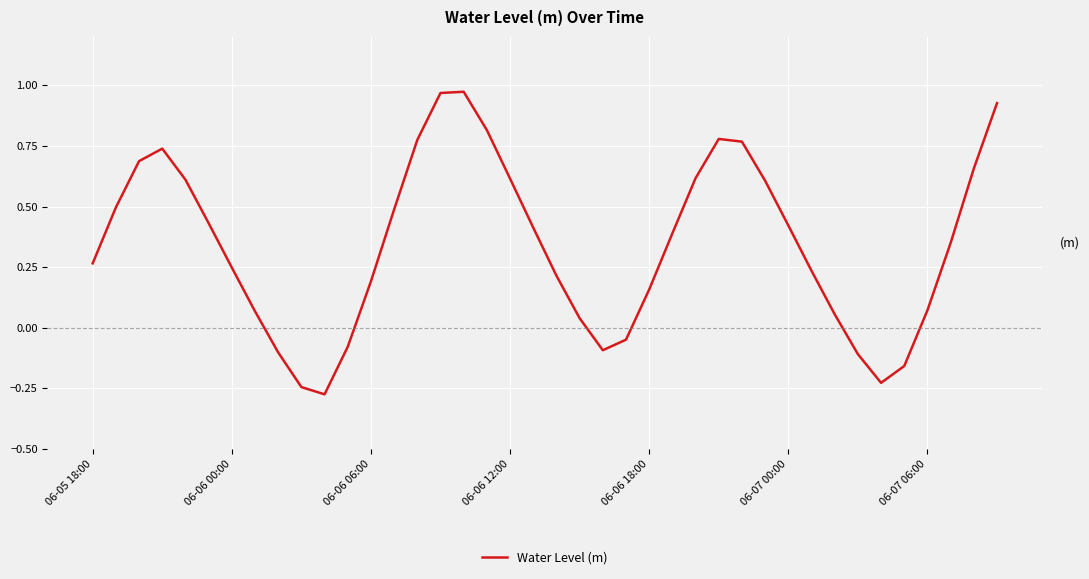

What is the difference between the maximum and minimum values?

1.2